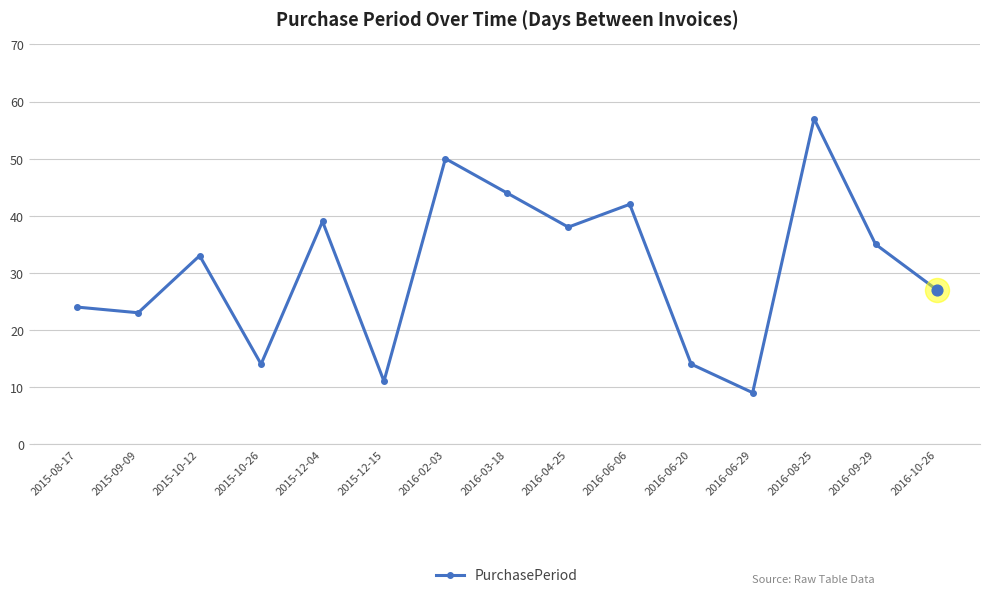

Which has a higher value, 2016-10-26 or 2016-06-29?

2016-10-26